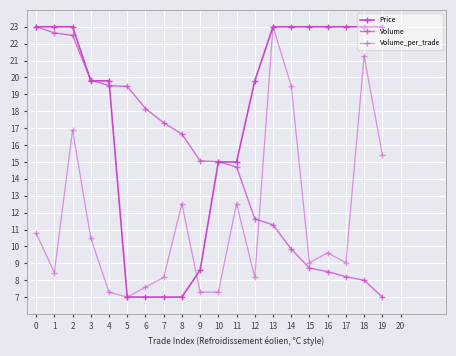

Rank the series at 19 from lowest to highest value.

Volume, Volume_per_trade, Price